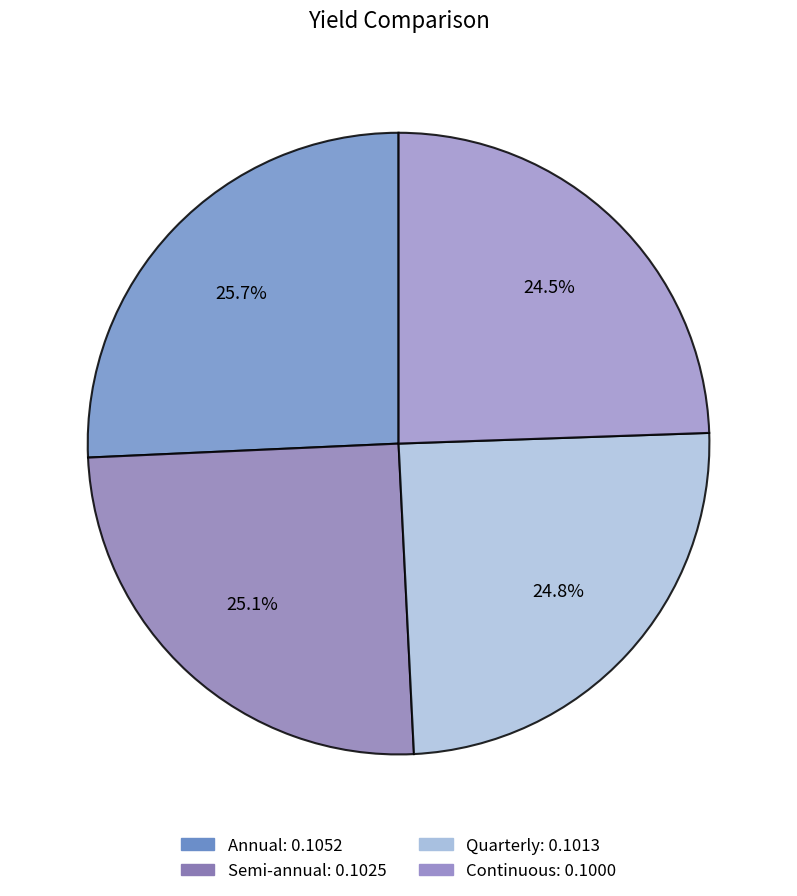

Is it true that Annual is 26% of the pie?

True